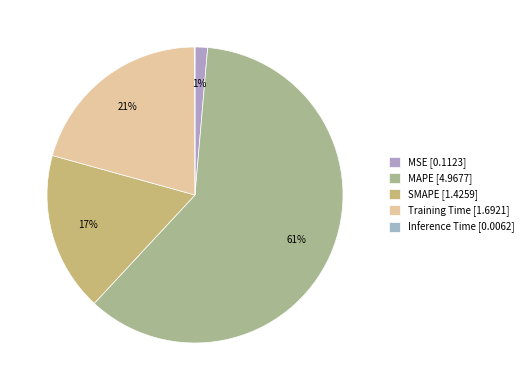

The MSE slice represents 1% of the pie. True or false?

True